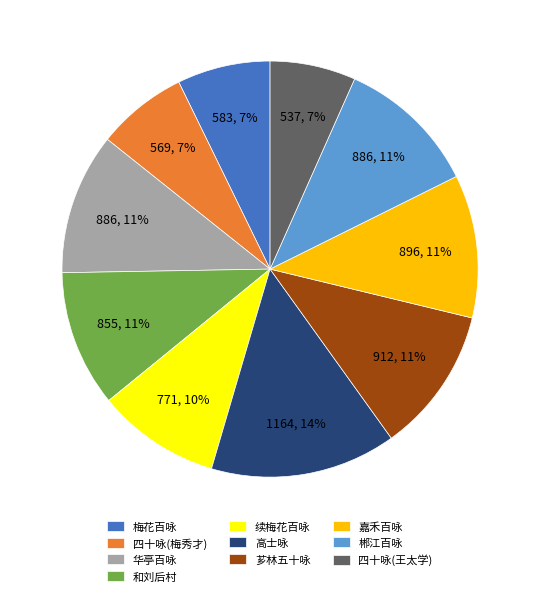

How many slices are in this pie chart?

10